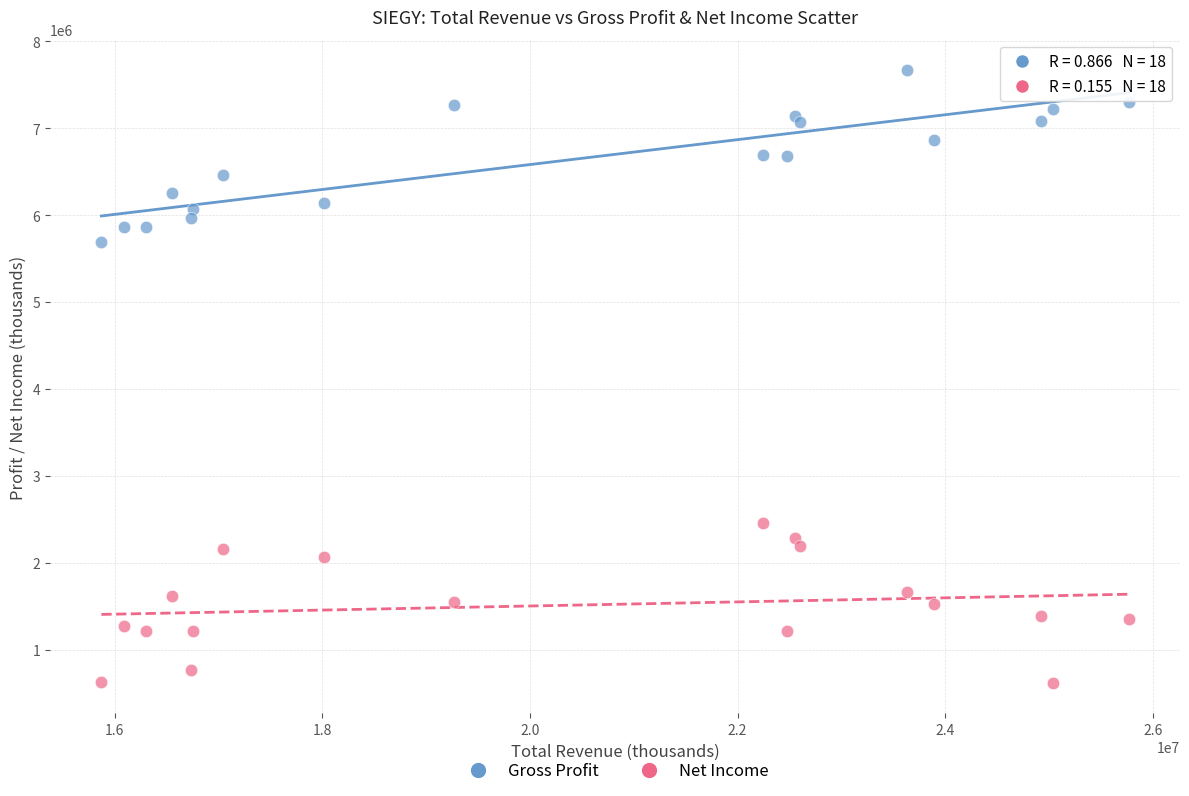

Which series has the widest spread of Y values?

Gross Profit